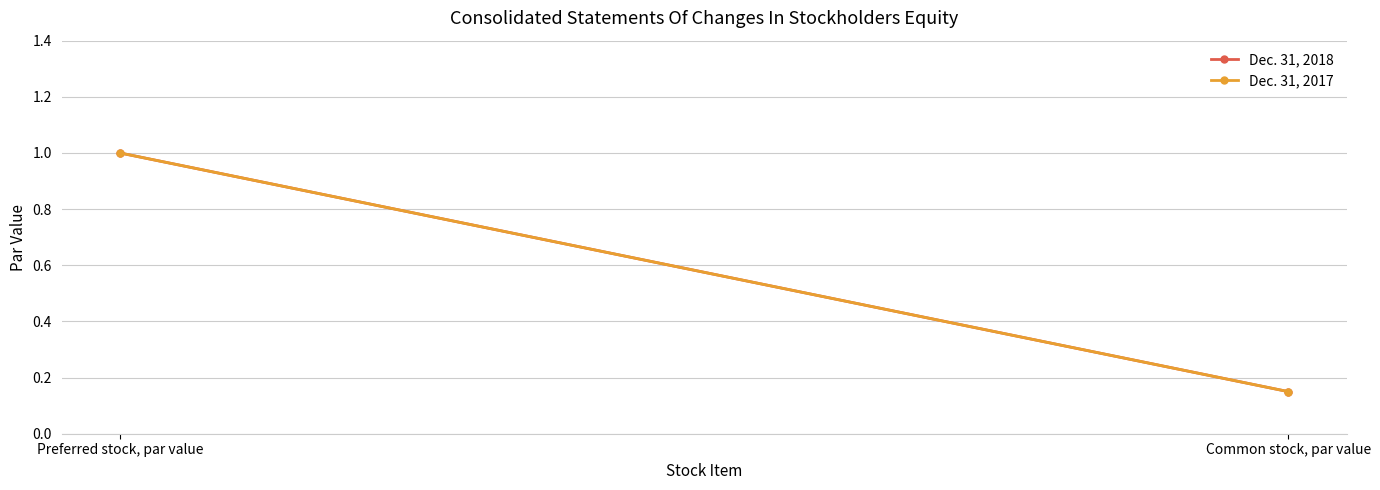

What position from the right is Common stock, par value?

1